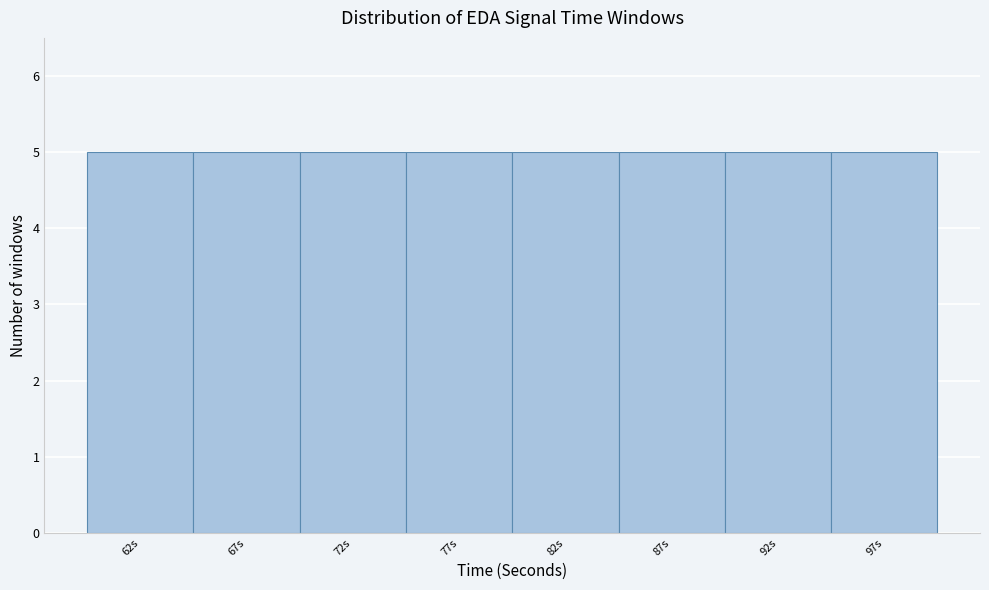

Reading left to right, list every bar in this chart as the range it spans on the x-axis followed by its height. The values are not printed on the chart, so give them approximately, as read against the axis.

59.5 to 64.5: 5
64.5 to 69.5: 5
69.5 to 74.5: 5
74.5 to 79.5: 5
79.5 to 84.5: 5
84.5 to 89.5: 5
89.5 to 94.5: 5
94.5 to 99.5: 5